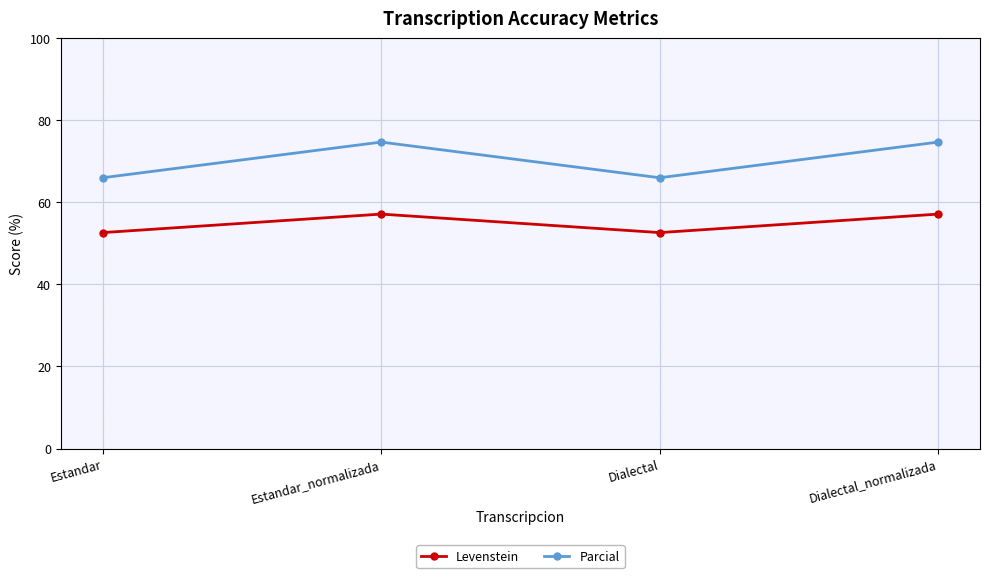

In Parcial, how many points are higher than both neighbors (excluding endpoints)?

1